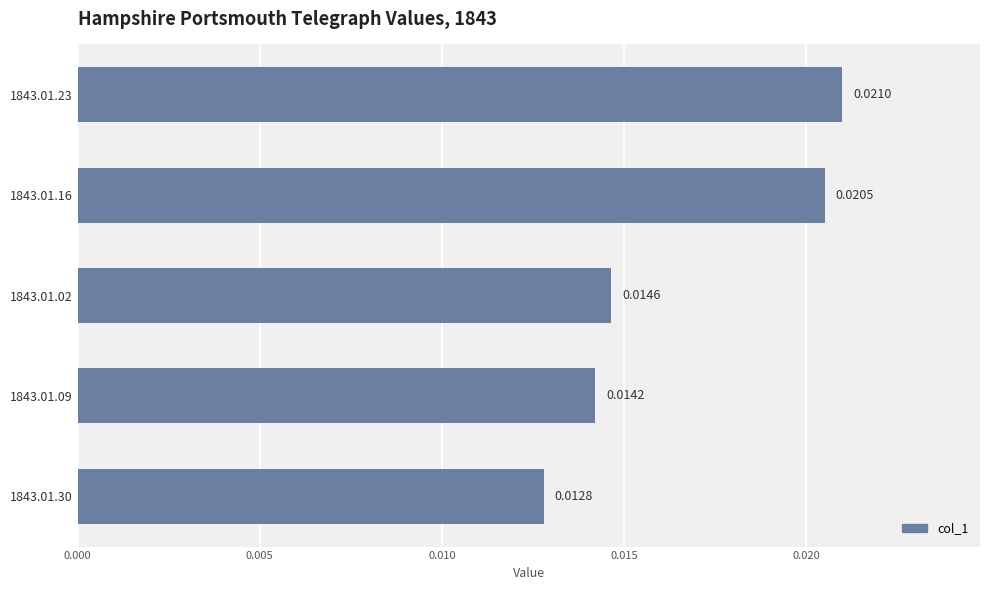

Rank the categories by value from lowest to highest.

1843.01.30, 1843.01.09, 1843.01.02, 1843.01.16, 1843.01.23